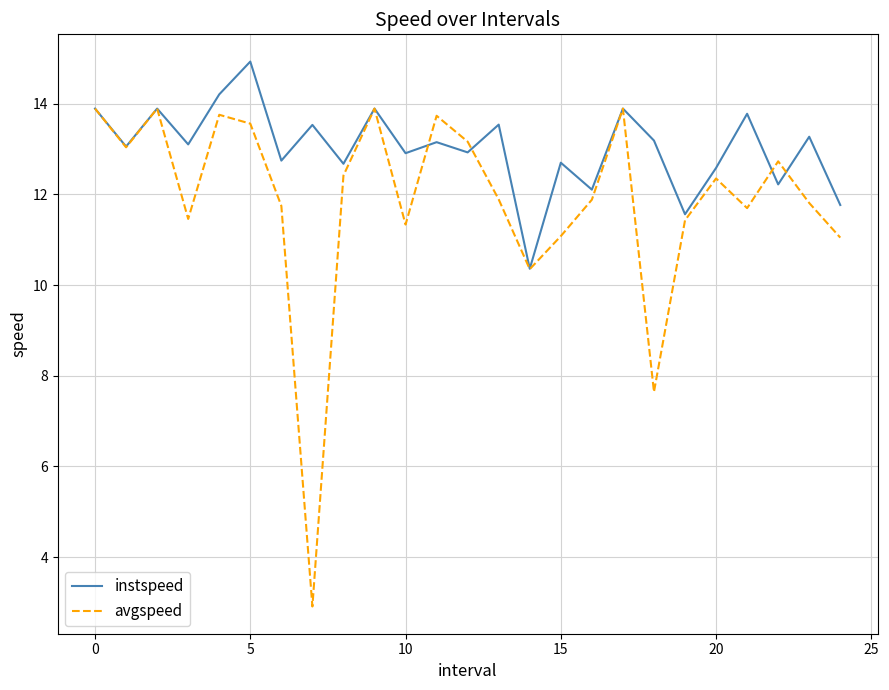

What is the maximum value for avgspeed?

13.9